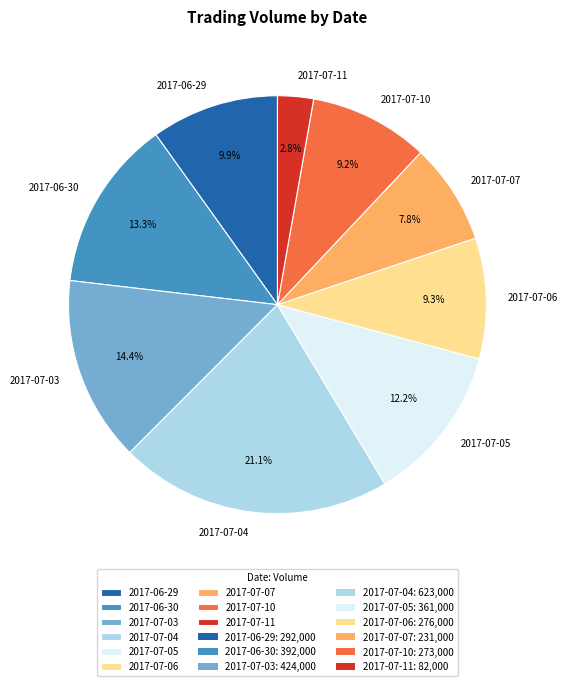

Count the number of slices in the pie.

9